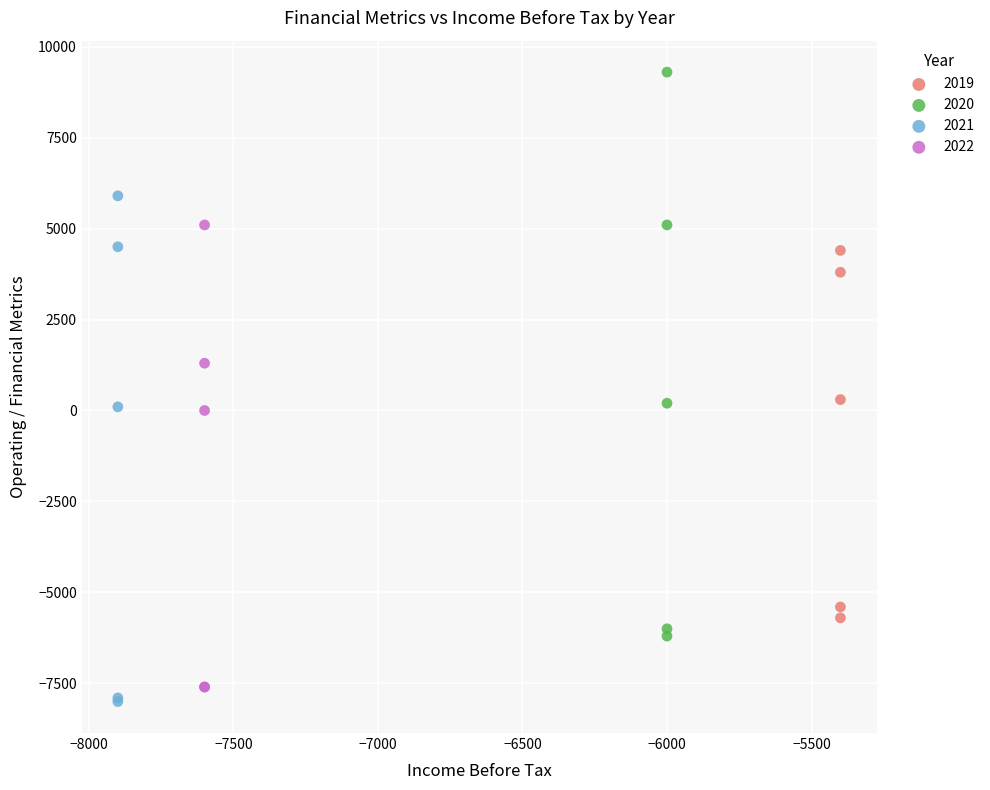

Which series has the widest spread of Y values?

2020